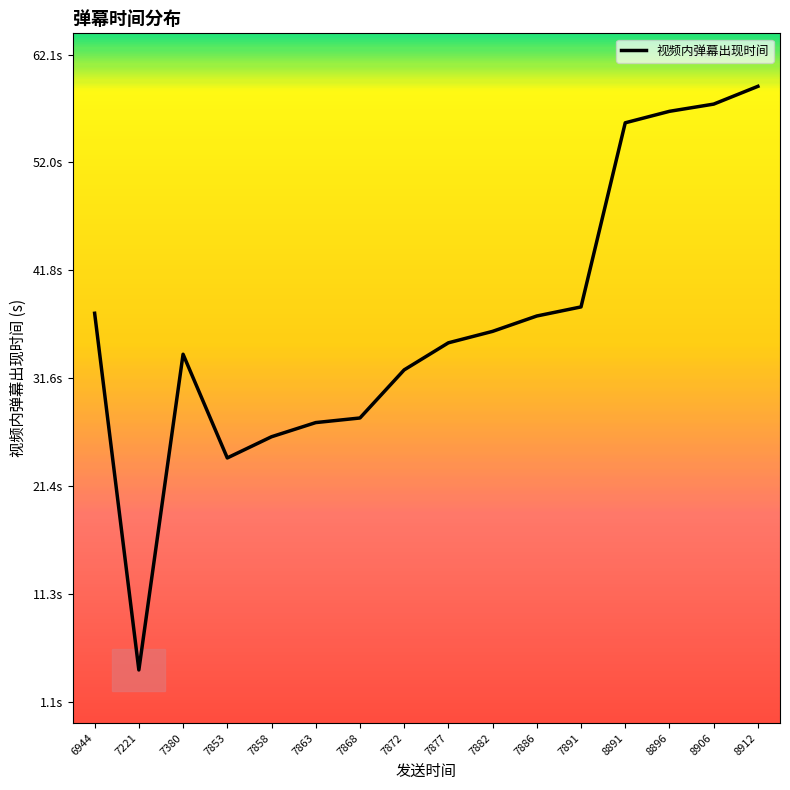

Reading right to left, list all the values displayed in this chart.

59.1	57.5	56.8	55.7	38.3	37.5	36.0	34.9	32.4	27.8	27.4	26.1	24.1	33.9	4.1	37.7